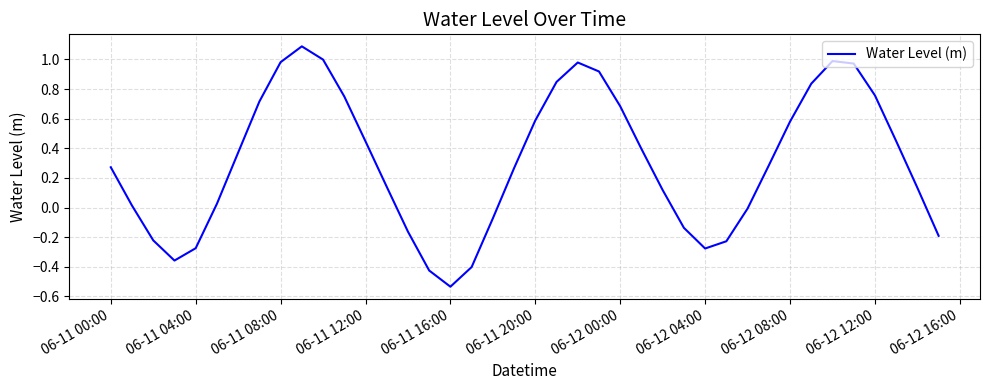

Is this an area chart (filled region under the line)?

No